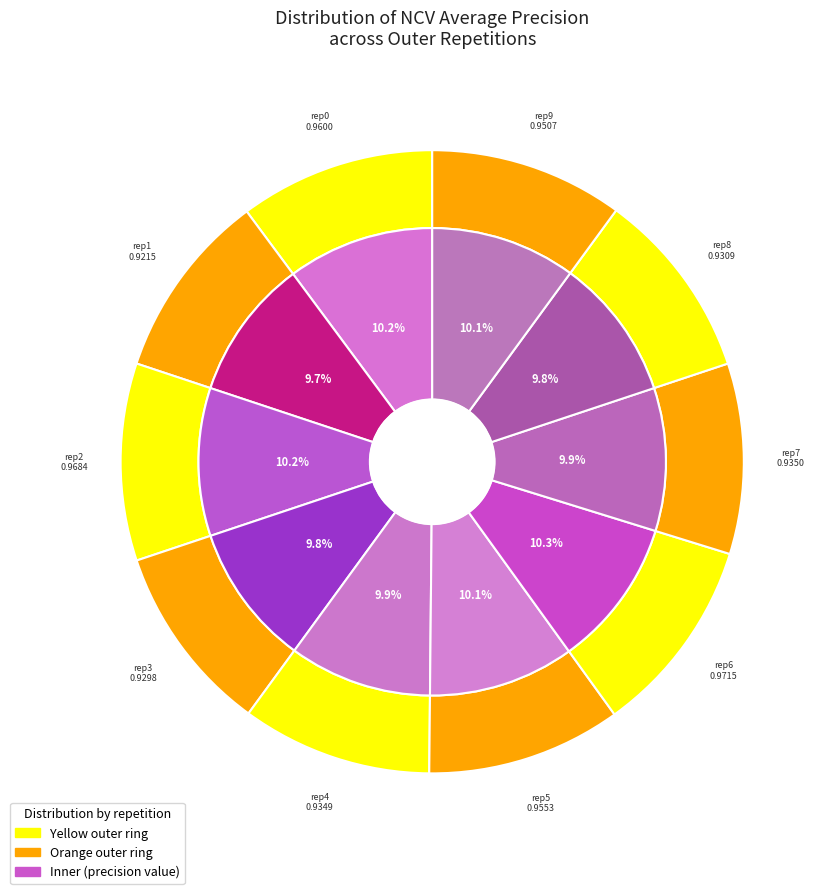

How many slices are in this pie chart?

10